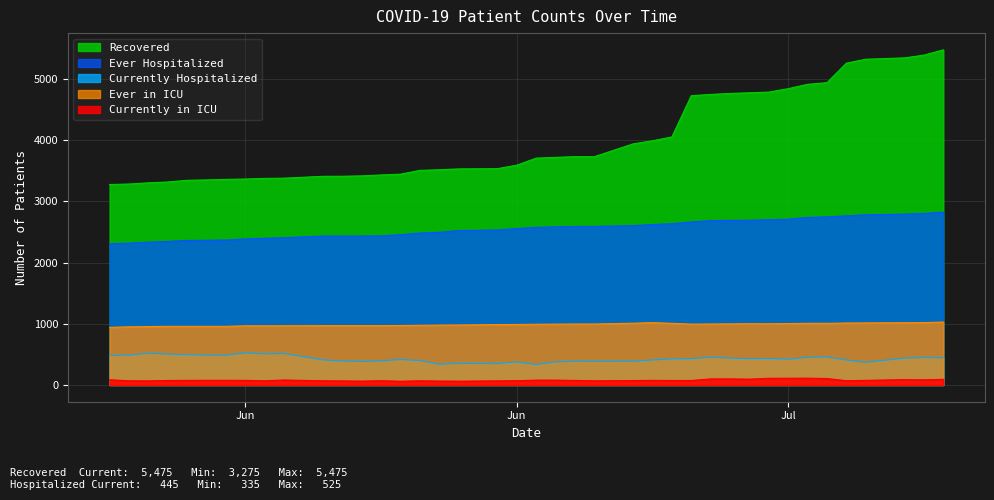

True or false: Ever in ICU has more than 1 interior local peaks.

True